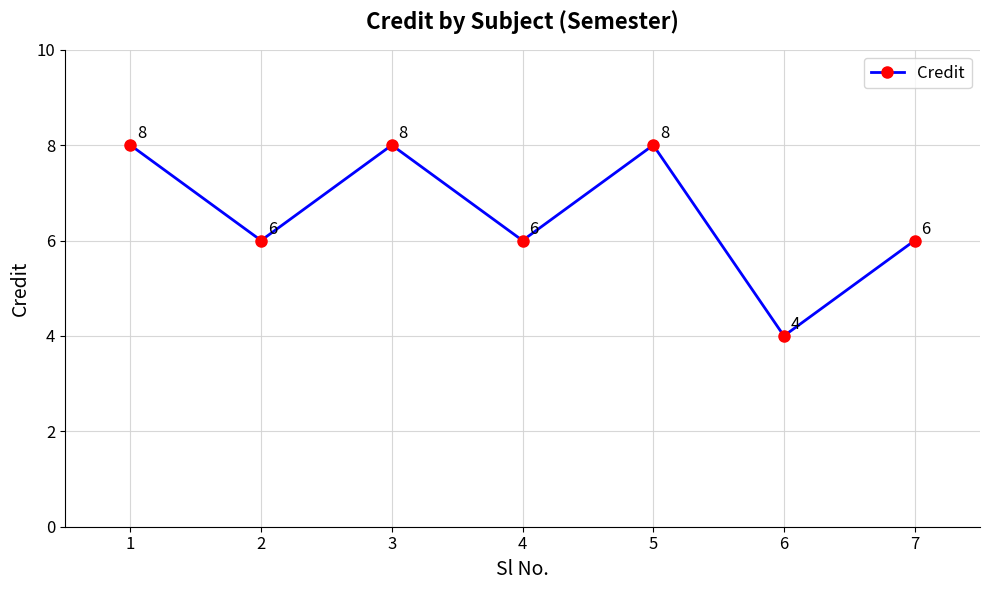

What is the difference between the values at 3 and 2?

2